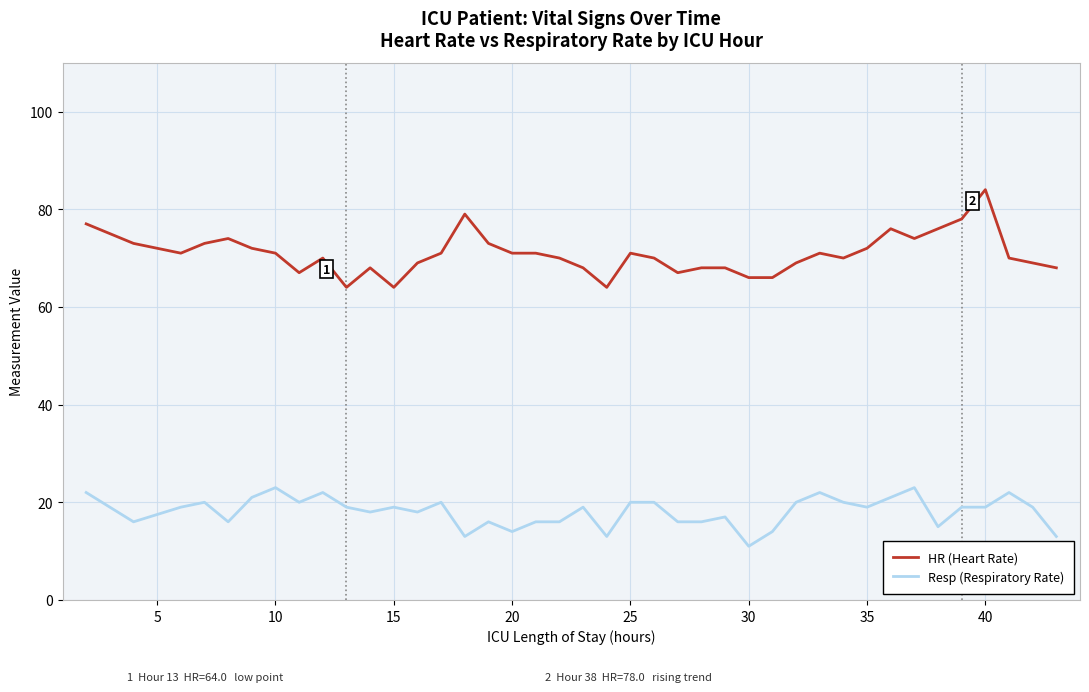

Which series has the widest spread of values?

HR (Heart Rate)